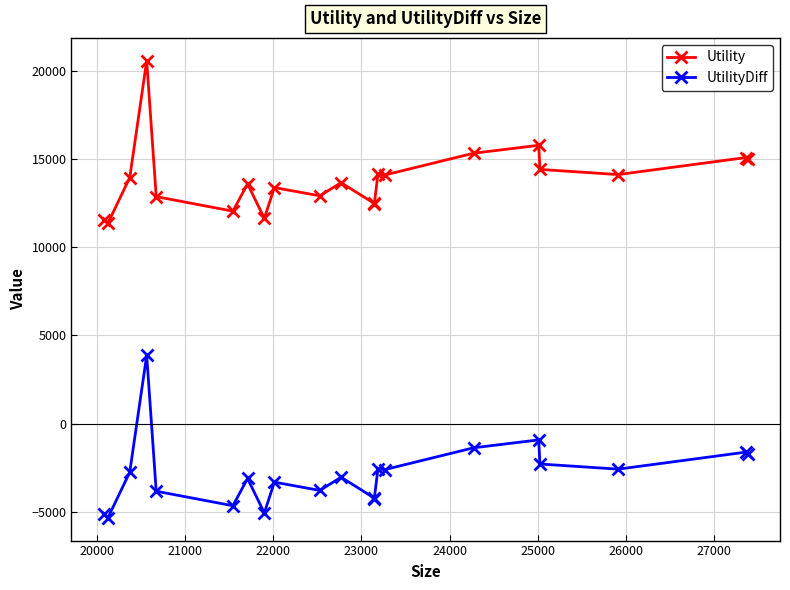

What is the lowest value of the UtilityDiff series?

-5338.2